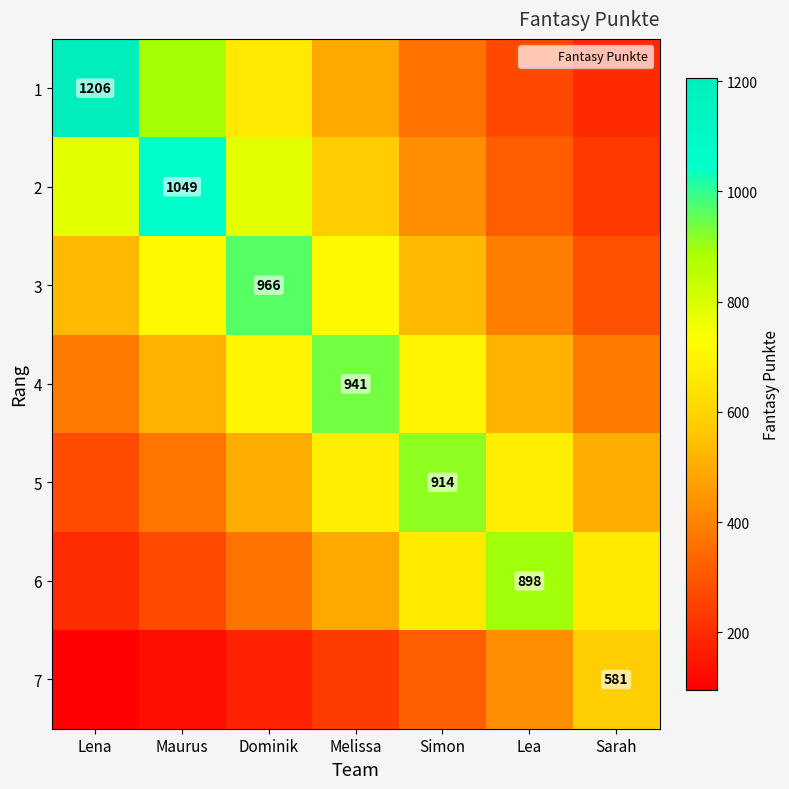

What is the total value across all series at Sarah?

2854.8